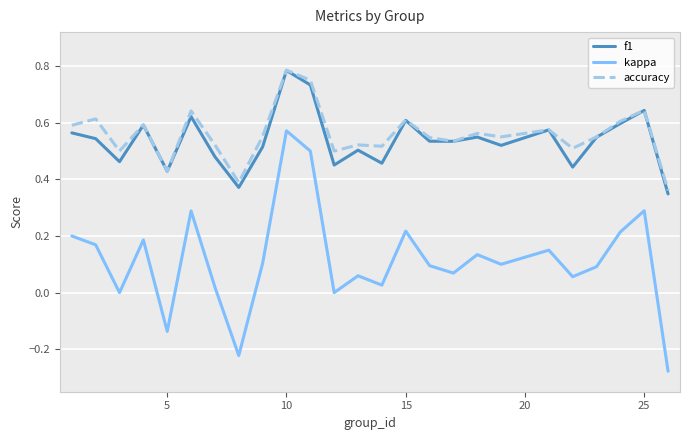

True or false: kappa and f1 cross at least once.

False